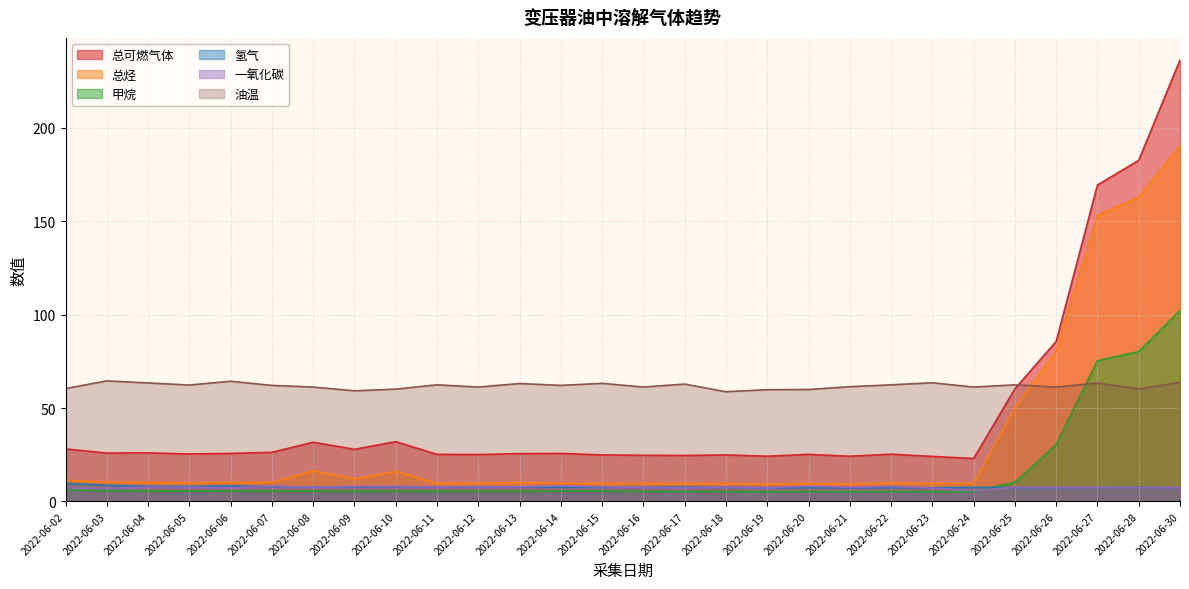

Reading left to right, extract all data points from this chart.

总可燃气体: 2022-06-02=28.1	2022-06-03=25.9	2022-06-04=26.0	2022-06-05=25.4	2022-06-06=25.7	2022-06-07=26.3	2022-06-08=31.7	2022-06-09=27.9	2022-06-10=32.0	2022-06-11=25.2	2022-06-12=25.1	2022-06-13=25.6	2022-06-14=25.7	2022-06-15=24.9	2022-06-16=24.7	2022-06-17=24.6	2022-06-18=24.9	2022-06-19=24.2	2022-06-20=25.2	2022-06-21=24.2	2022-06-22=25.3	2022-06-23=24.1	2022-06-24=23.0	2022-06-25=60.3	2022-06-26=85.6	2022-06-27=169.3	2022-06-28=182.5	2022-06-30=236.2
总烃: 2022-06-02=11.3	2022-06-03=10.4	2022-06-04=10.2	2022-06-05=9.9	2022-06-06=10.1	2022-06-07=10.2	2022-06-08=16.4	2022-06-09=12.0	2022-06-10=16.1	2022-06-11=9.6	2022-06-12=9.7	2022-06-13=10.1	2022-06-14=9.7	2022-06-15=9.6	2022-06-16=9.6	2022-06-17=9.6	2022-06-18=9.6	2022-06-19=9.3	2022-06-20=9.6	2022-06-21=9.3	2022-06-22=9.8	2022-06-23=9.6	2022-06-24=9.7	2022-06-25=50.3	2022-06-26=80.6	2022-06-27=153.2	2022-06-28=162.9	2022-06-30=190.5
甲烷: 2022-06-02=6.2	2022-06-03=5.8	2022-06-04=5.6	2022-06-05=5.5	2022-06-06=5.6	2022-06-07=5.6	2022-06-08=5.5	2022-06-09=5.3	2022-06-10=5.4	2022-06-11=5.3	2022-06-12=5.4	2022-06-13=5.4	2022-06-14=5.5	2022-06-15=5.5	2022-06-16=5.3	2022-06-17=5.3	2022-06-18=5.3	2022-06-19=5.1	2022-06-20=5.3	2022-06-21=5.2	2022-06-22=5.3	2022-06-23=5.3	2022-06-24=5.3	2022-06-25=10.3	2022-06-26=30.5	2022-06-27=75.3	2022-06-28=80.2	2022-06-30=102.2
氢气: 2022-06-02=9.7	2022-06-03=8.6	2022-06-04=8.1	2022-06-05=8.0	2022-06-06=8.3	2022-06-07=7.9	2022-06-08=7.8	2022-06-09=7.8	2022-06-10=7.9	2022-06-11=7.8	2022-06-12=7.7	2022-06-13=7.7	2022-06-14=7.6	2022-06-15=7.6	2022-06-16=7.6	2022-06-17=7.7	2022-06-18=7.6	2022-06-19=7.4	2022-06-20=7.5	2022-06-21=7.3	2022-06-22=7.5	2022-06-23=7.3	2022-06-24=7.5	2022-06-25=7.4	2022-06-26=7.4	2022-06-27=7.5	2022-06-28=7.6	2022-06-30=7.4
一氧化碳: 2022-06-02=7.2	2022-06-03=7.0	2022-06-04=7.7	2022-06-05=7.5	2022-06-06=7.3	2022-06-07=8.2	2022-06-08=7.6	2022-06-09=8.1	2022-06-10=8.0	2022-06-11=7.8	2022-06-12=7.8	2022-06-13=7.8	2022-06-14=8.4	2022-06-15=7.8	2022-06-16=7.5	2022-06-17=7.2	2022-06-18=7.7	2022-06-19=7.4	2022-06-20=8.1	2022-06-21=7.6	2022-06-22=8.0	2022-06-23=7.2	2022-06-24=5.8	2022-06-25=7.6	2022-06-26=7.5	2022-06-27=7.5	2022-06-28=7.4	2022-06-30=7.4
油温: 2022-06-02=60.4	2022-06-03=64.5	2022-06-04=63.4	2022-06-05=62.3	2022-06-06=64.3	2022-06-07=62.1	2022-06-08=61.2	2022-06-09=59.2	2022-06-10=60.1	2022-06-11=62.4	2022-06-12=61.2	2022-06-13=63.1	2022-06-14=62.1	2022-06-15=63.2	2022-06-16=61.2	2022-06-17=62.8	2022-06-18=58.7	2022-06-19=59.8	2022-06-20=59.9	2022-06-21=61.4	2022-06-22=62.4	2022-06-23=63.5	2022-06-24=61.2	2022-06-25=62.4	2022-06-26=61.2	2022-06-27=63.4	2022-06-28=60.2	2022-06-30=63.7